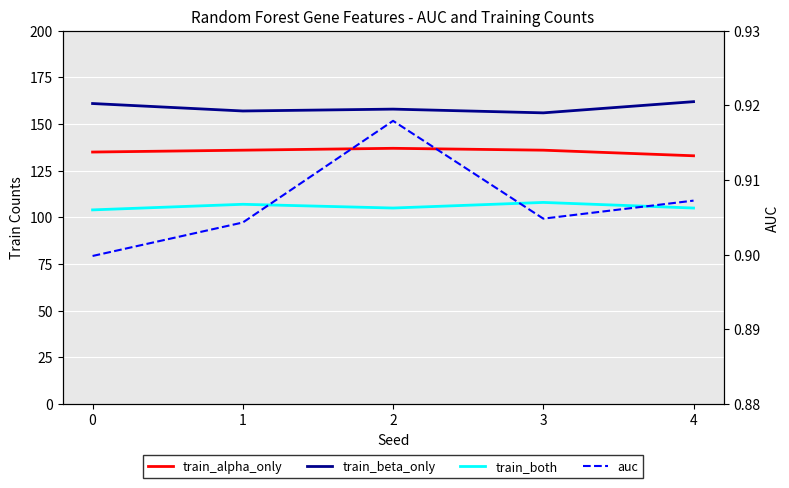

What is the difference between the highest and lowest values at 0?

160.1